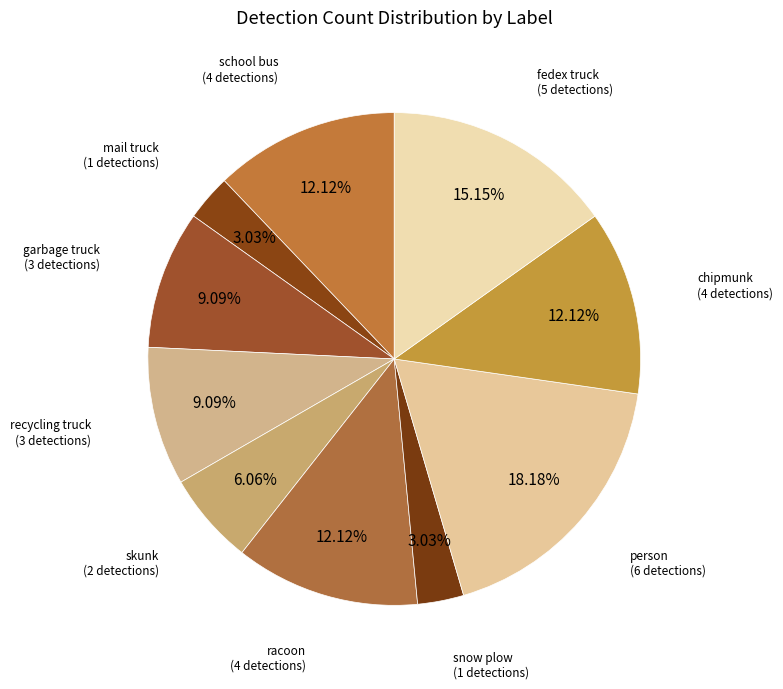

Count the number of slices in the pie.

10